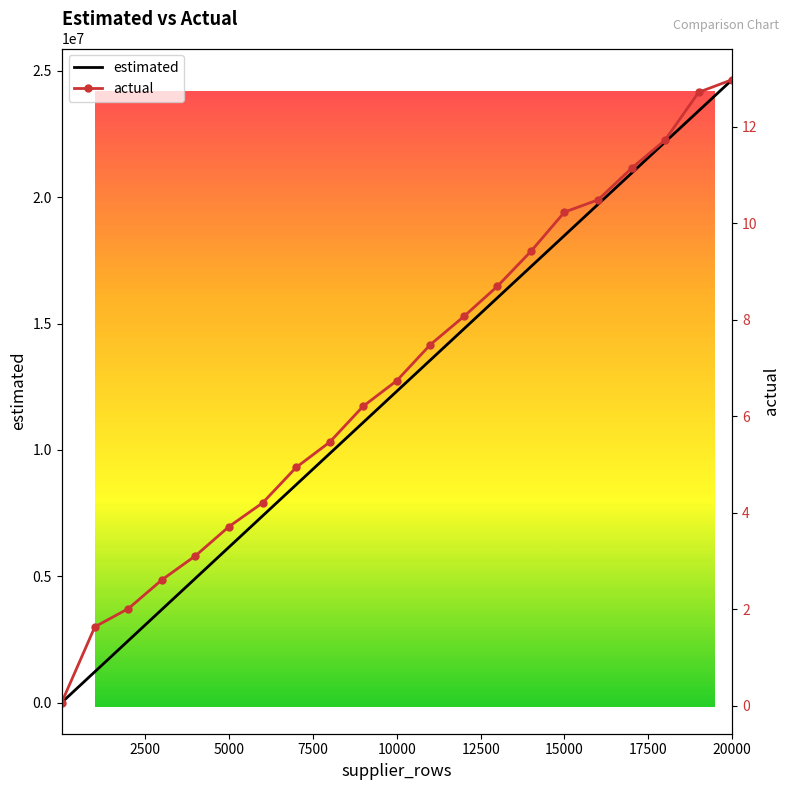

At 10000, list the series in order from smallest to largest.

actual, estimated